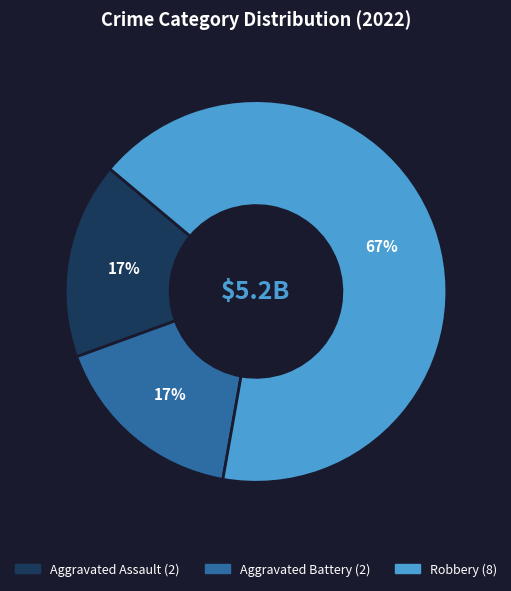

Is Aggravated Battery the majority of the pie?

No